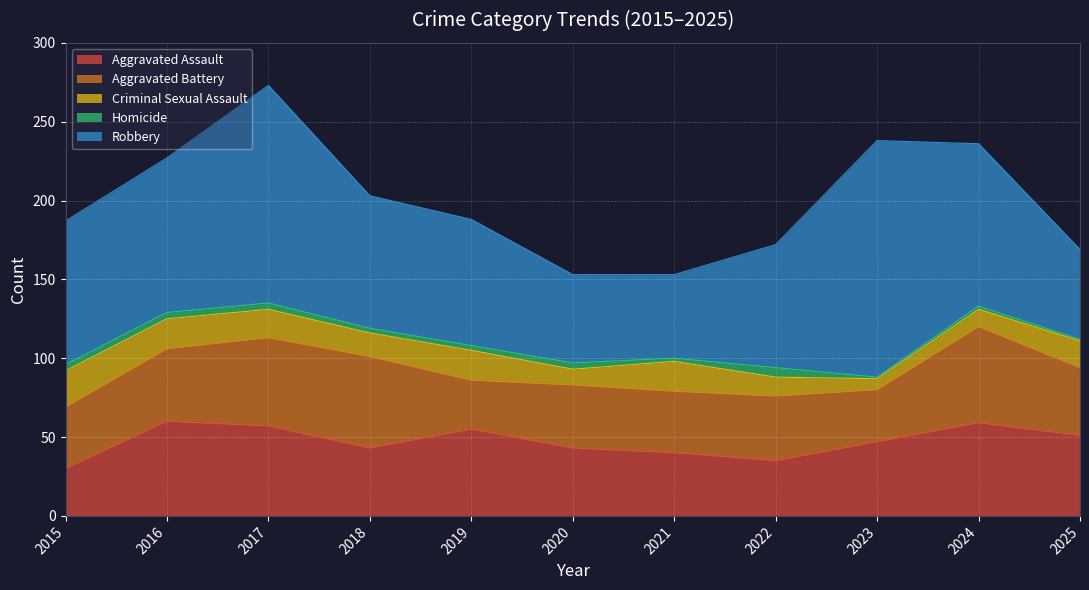

What is the value of the Homicide point at the 4th from the left?

3